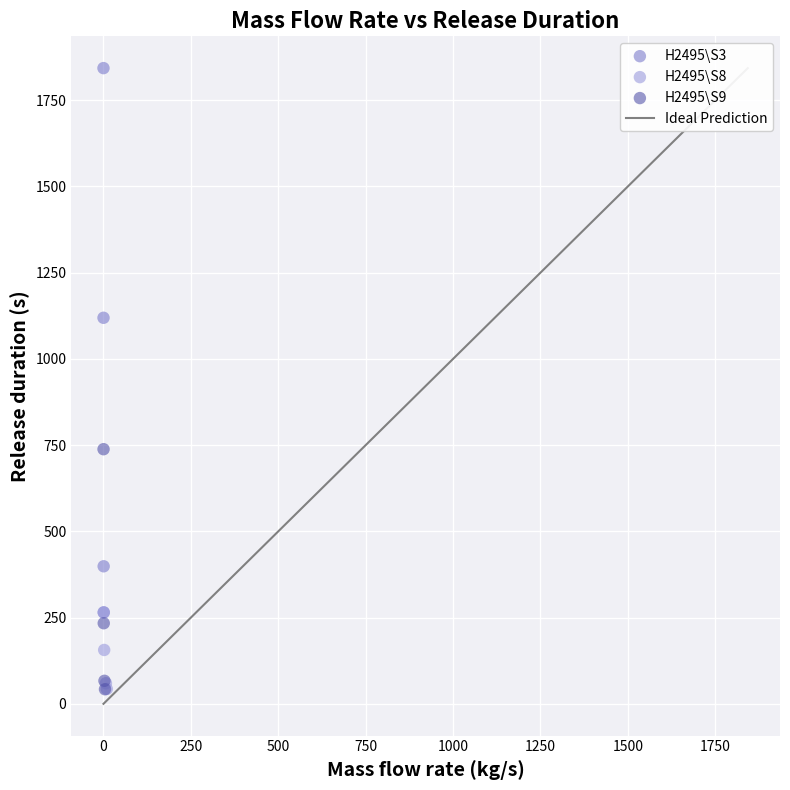

Which series contains the highest Y value?

H2495\S3